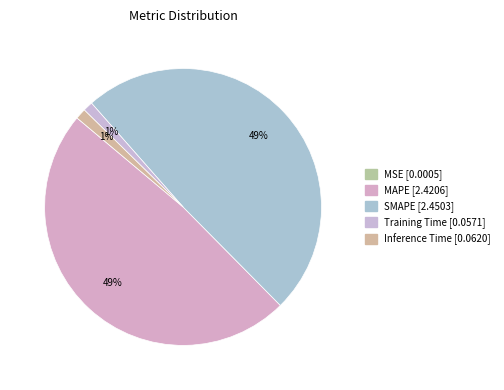

How many slices are in this pie chart?

5